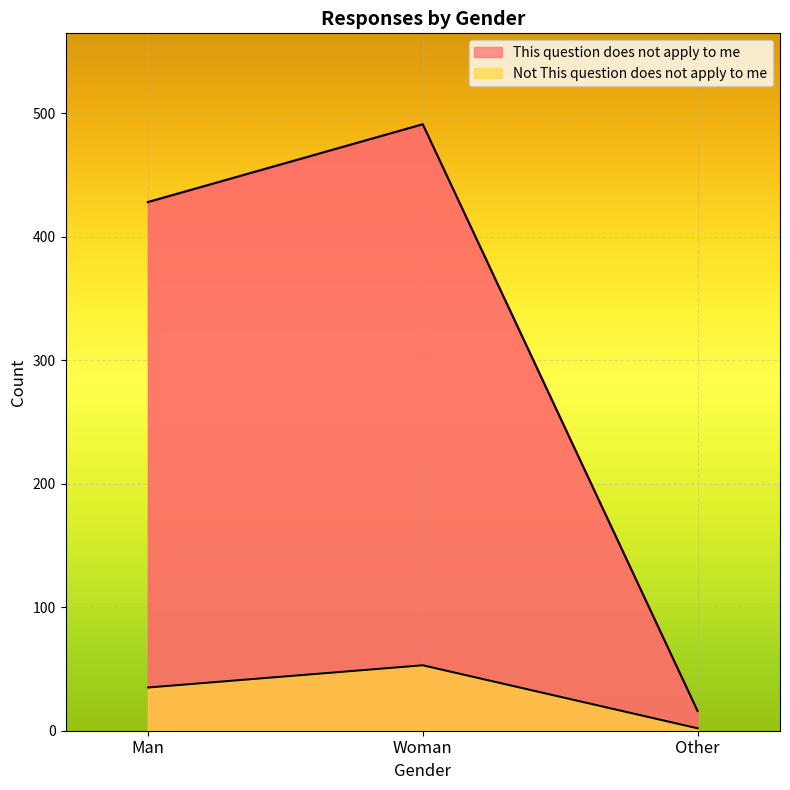

What is the approximate value of Not This question does not apply to me at Other?

2